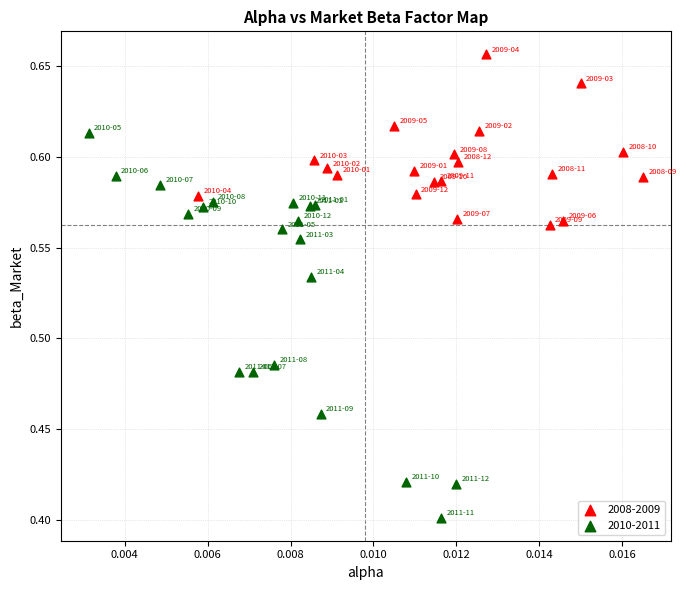

Which series contains the highest Y value?

2008-2009